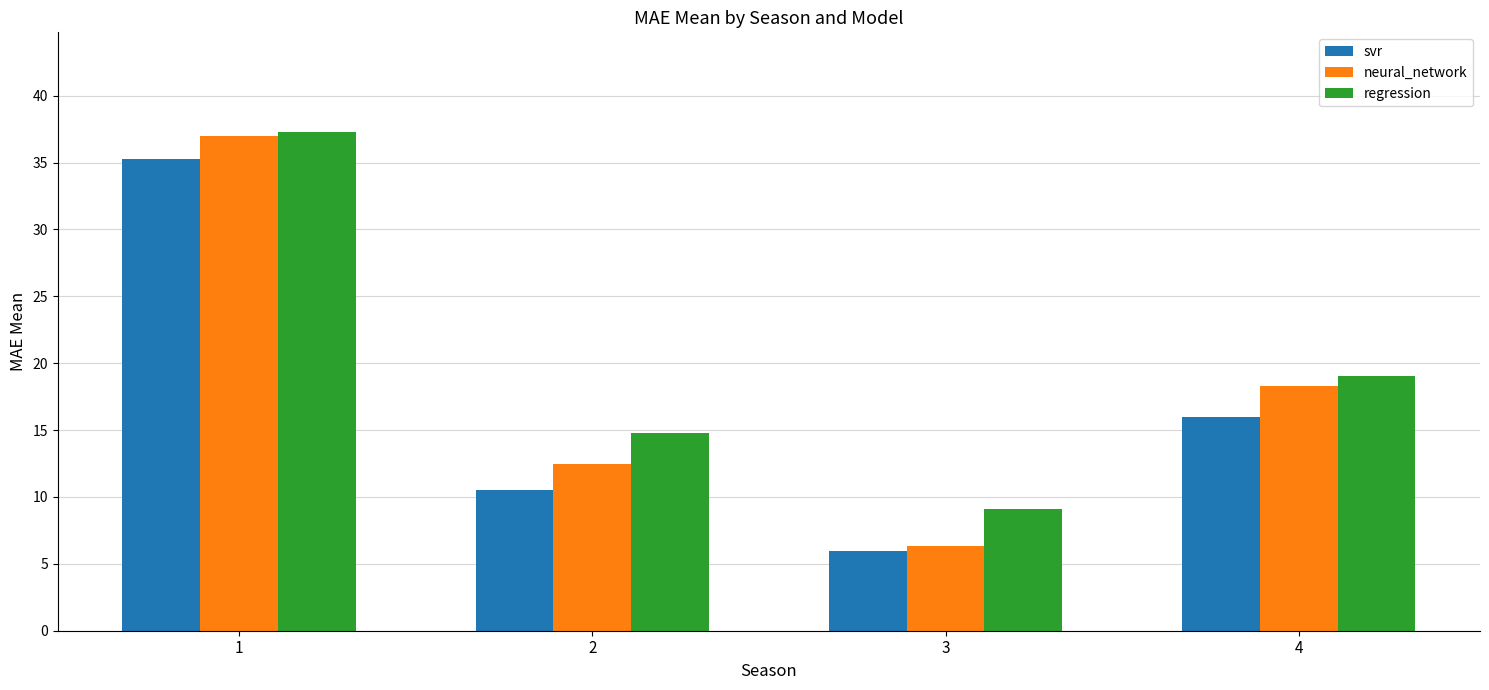

List the labels in order of svr value, largest first.

1, 4, 2, 3